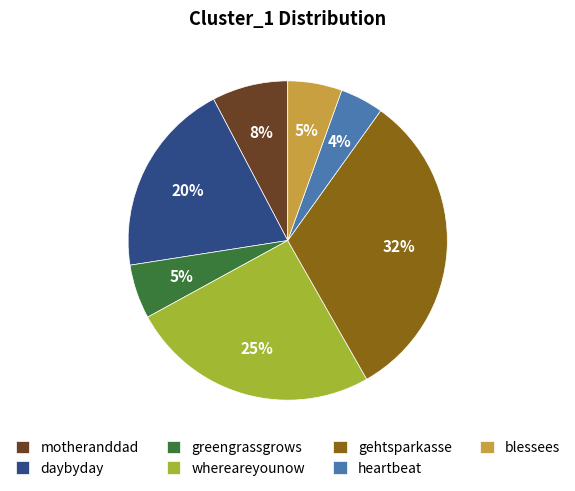

Approximately how many times larger is the value at daybyday compared to whereareyounow?

0.8